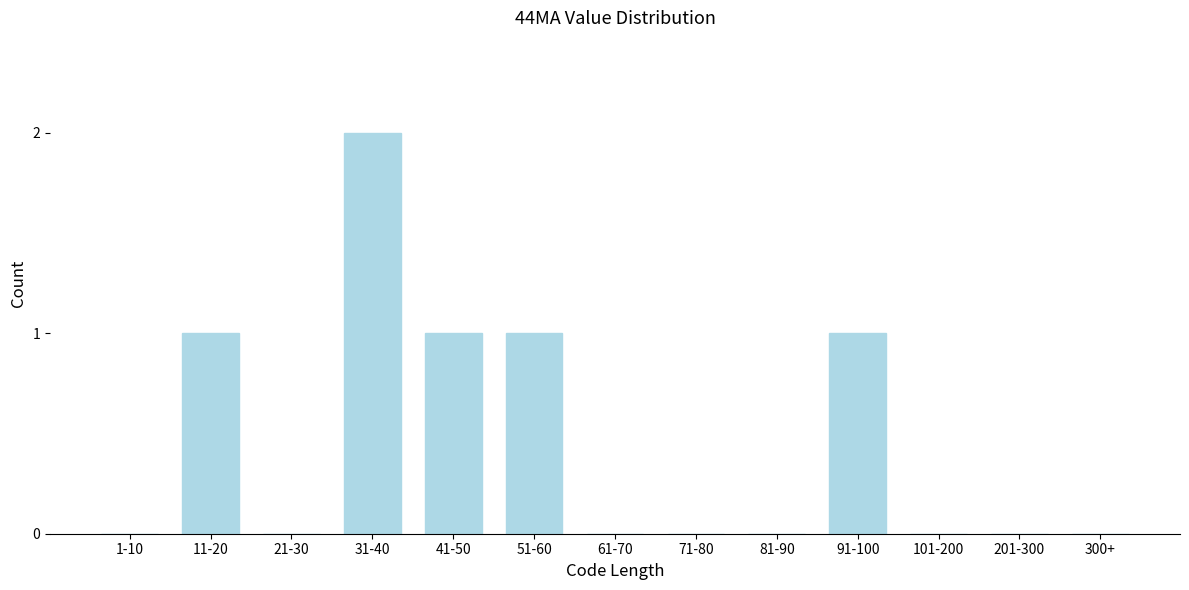

Reading right to left, transcribe all the data shown in this chart.

300+=0	201-300=0	101-200=0	91-100=1	81-90=0	71-80=0	61-70=0	51-60=1	41-50=1	31-40=2	21-30=0	11-20=1	1-10=0